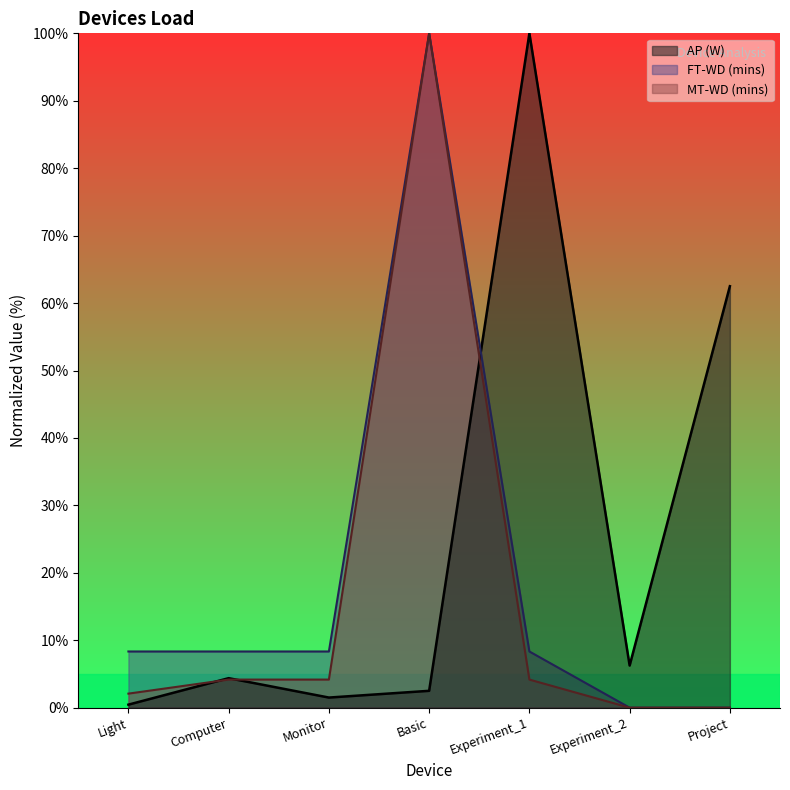

Which has a higher value, Experiment_1 or Project?

Experiment_1